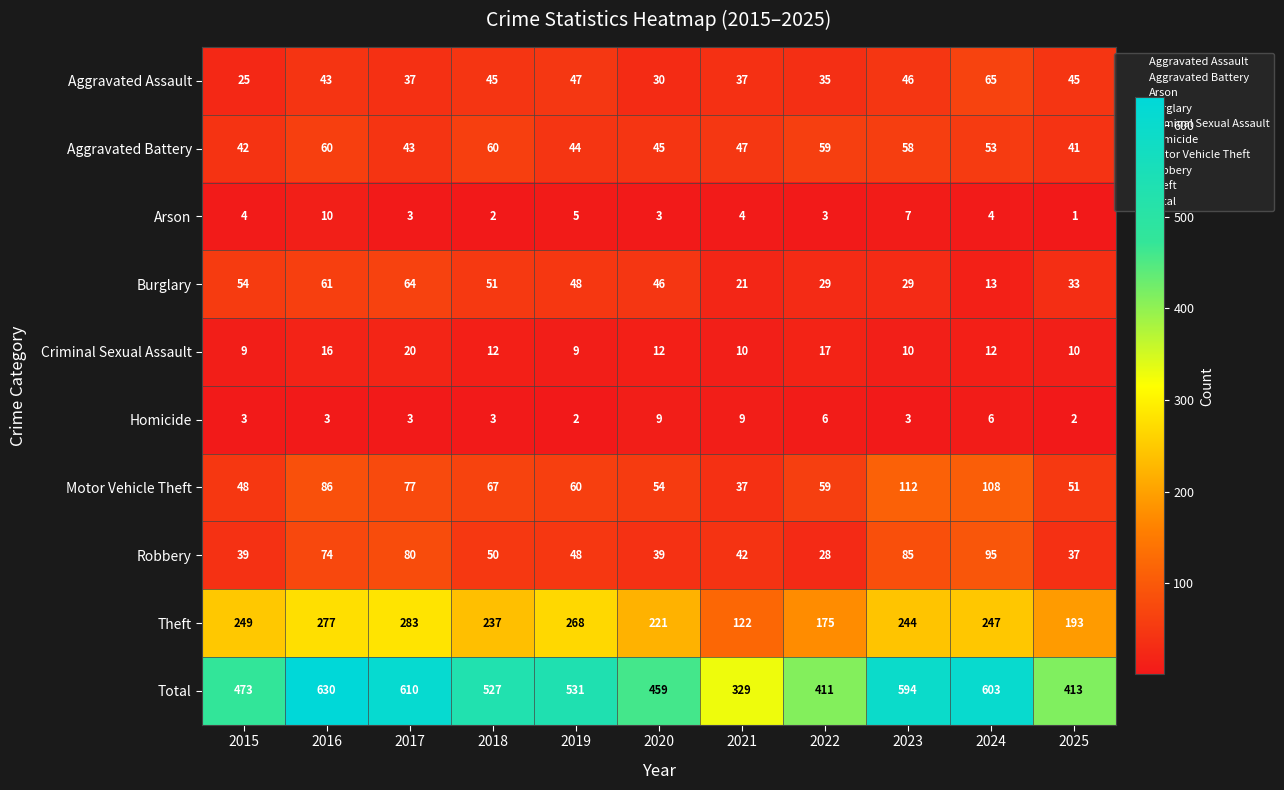

The value of Criminal Sexual Assault at 2018 is 4. True or false?

False